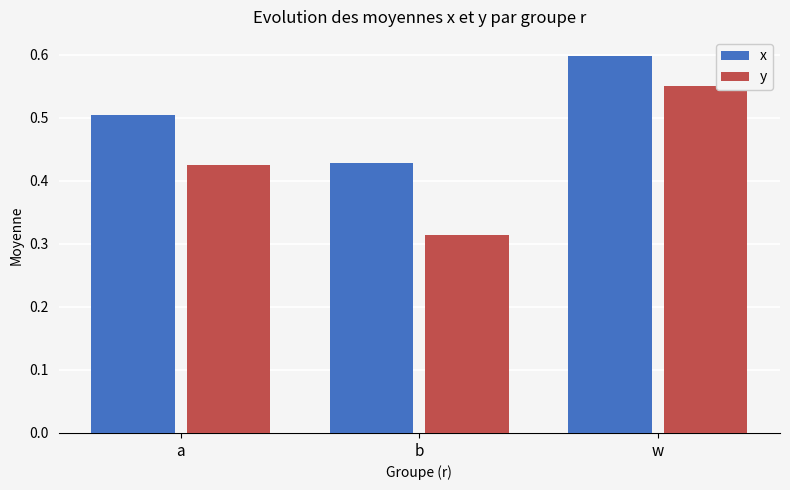

List the series in order of their peak value, lowest first.

y, x